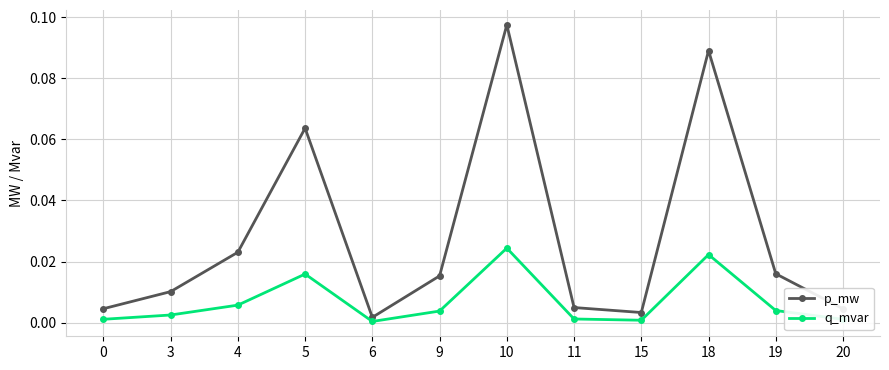

How many interior local valleys does the q_mvar series have?

2